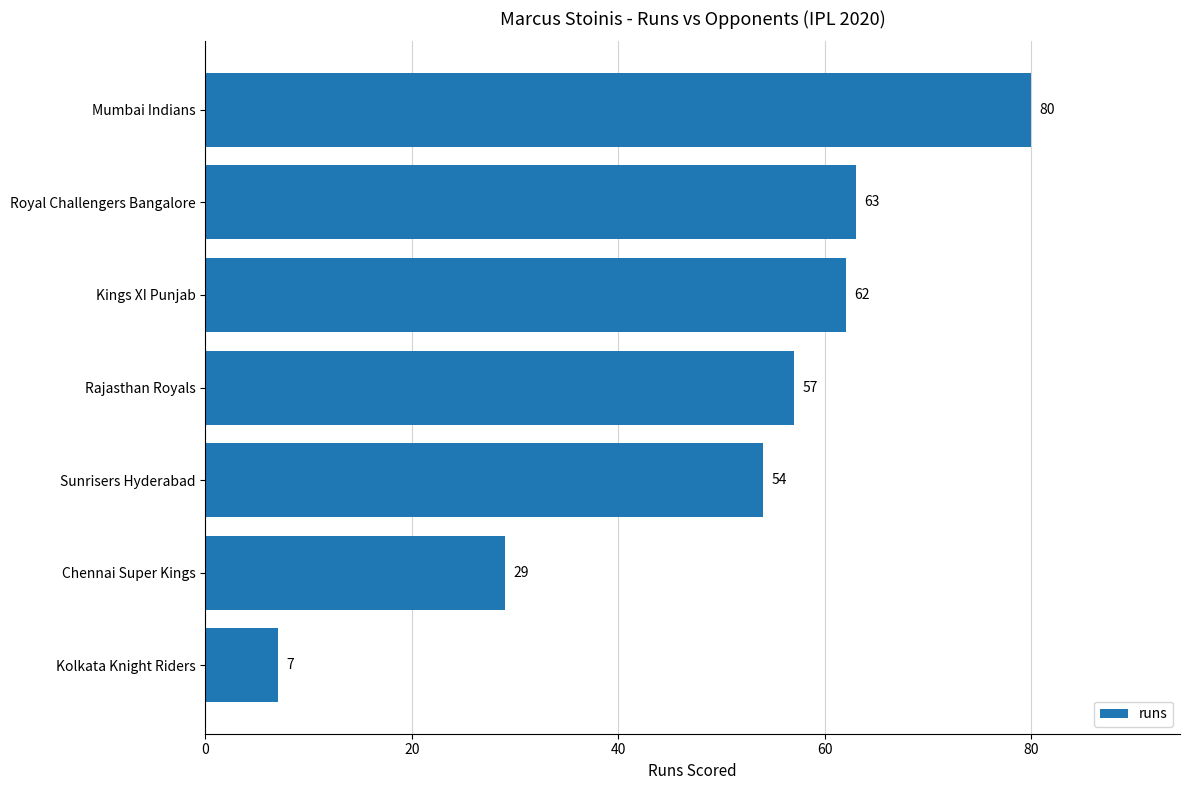

How many values are below 57?

3